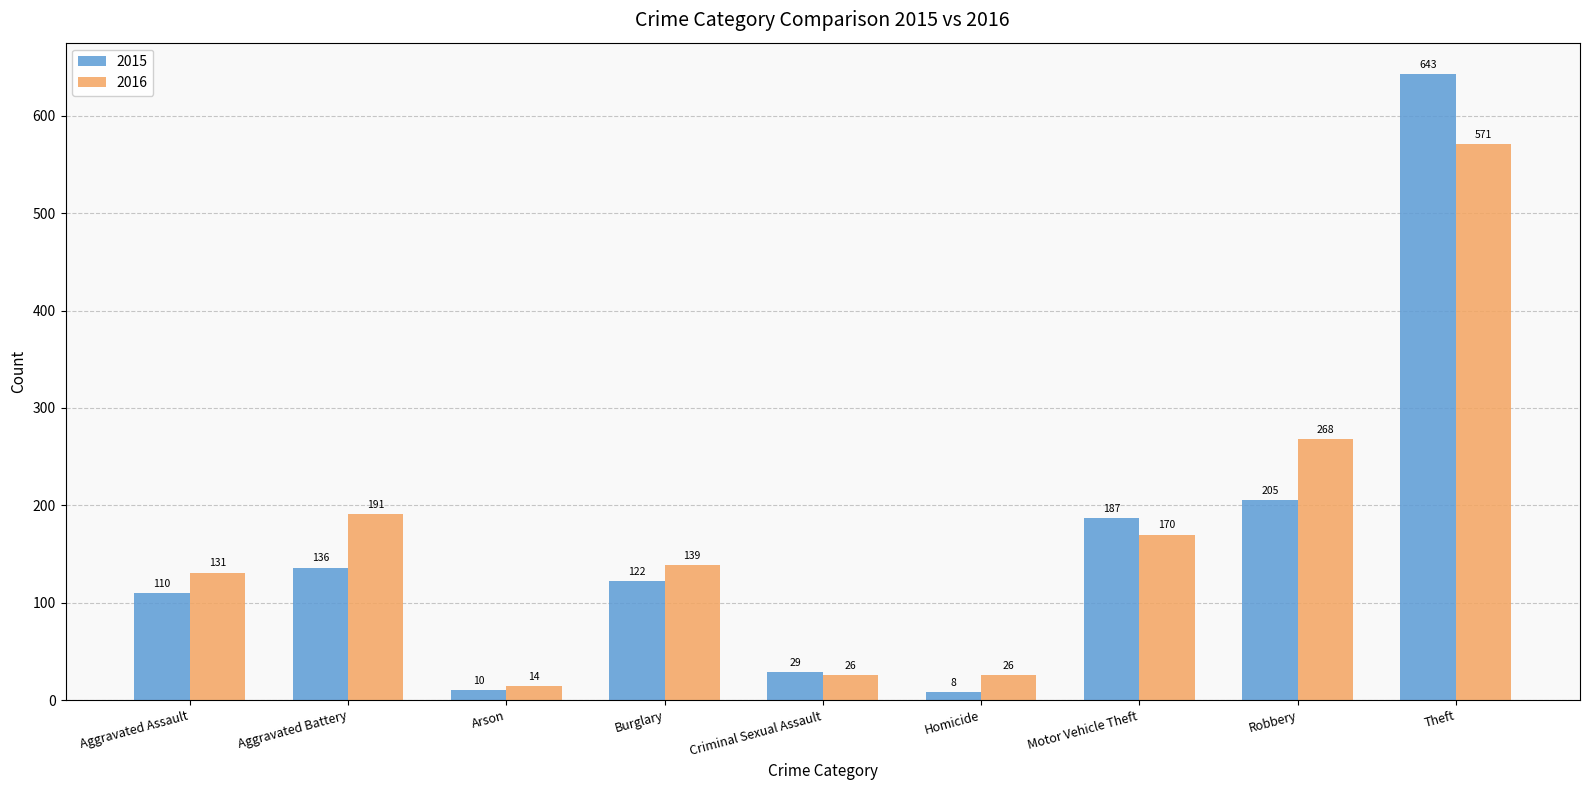

True or false: 2015 has a value of 10 at Arson.

True